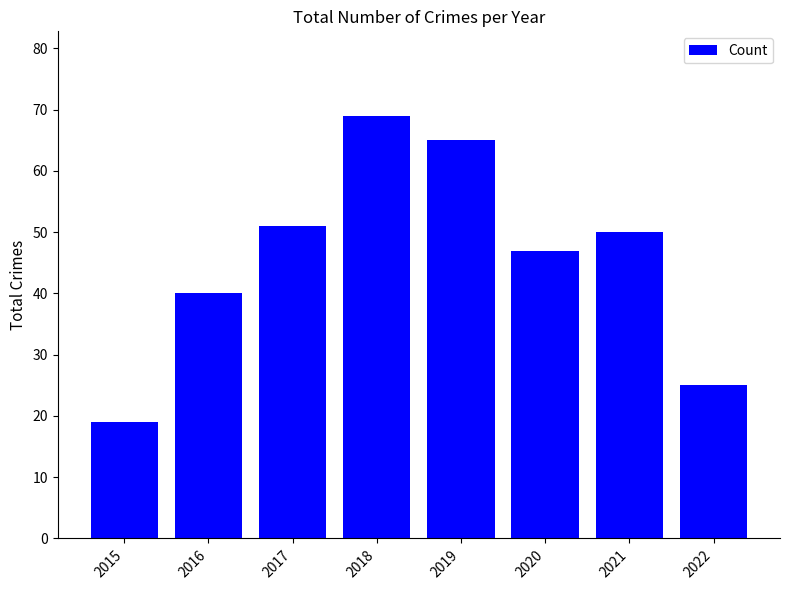

Are the bars grouped side by side (vs. stacked)?

No